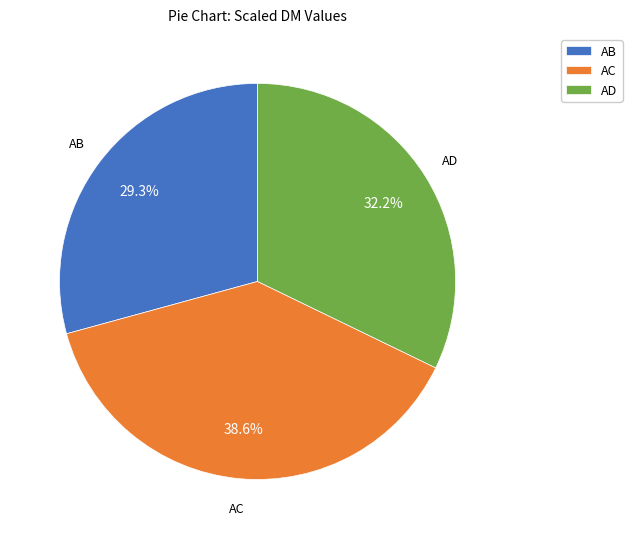

Do AC and AB together represent more than half of the pie?

Yes